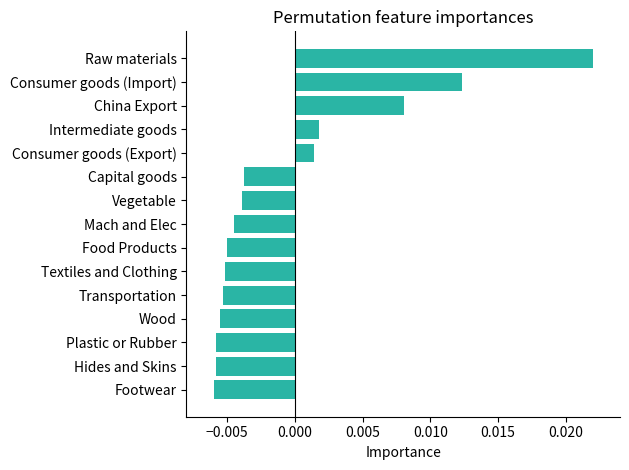

Which category has the highest value across all series?

Raw materials